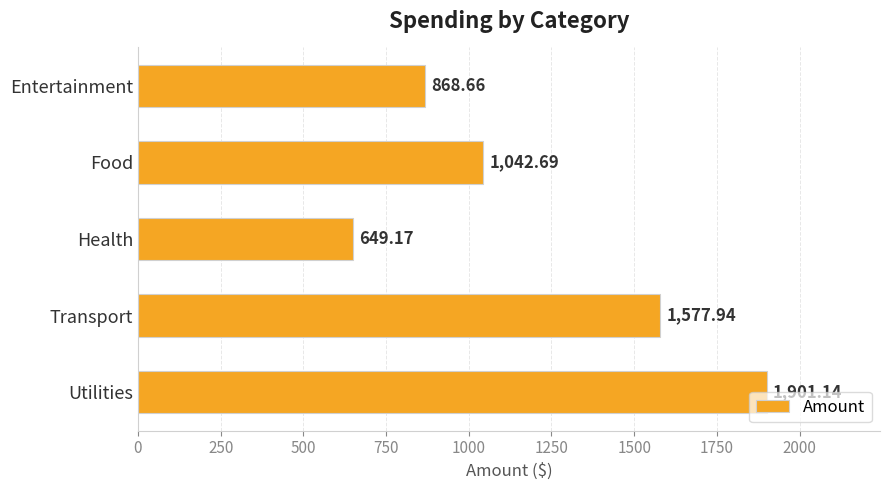

What is the label of the 3rd bar from the bottom?

Health